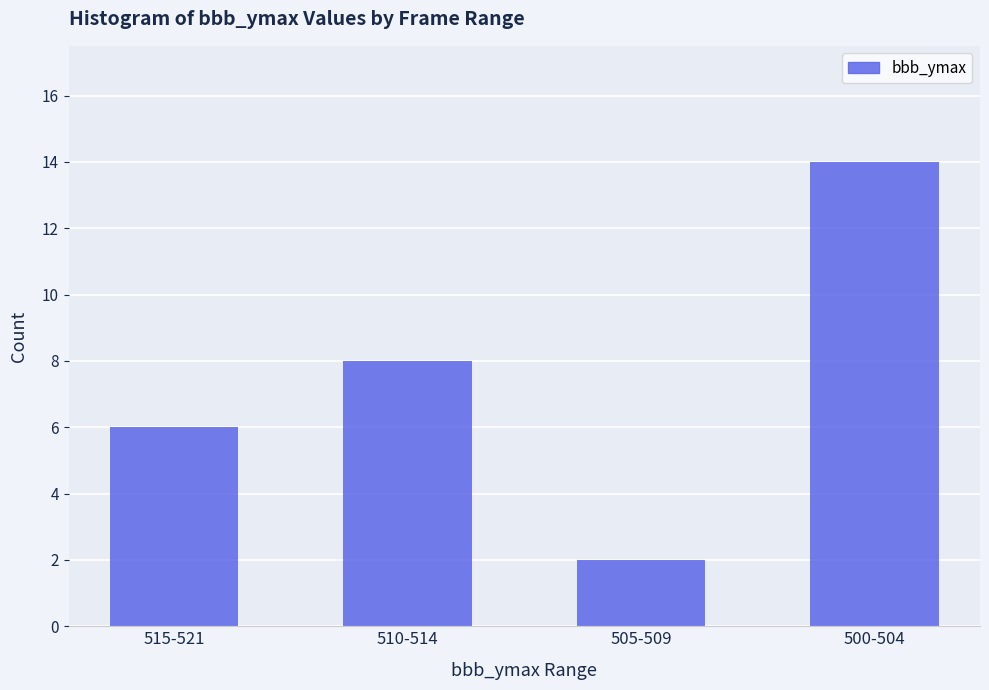

What is the value of the 4th bar from the left?

14